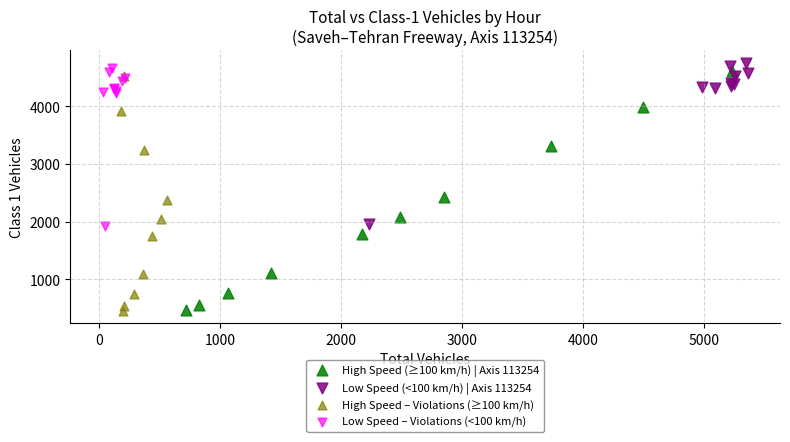

Which series has the widest spread of Y values?

High Speed (≥100 km/h) | Axis 113254